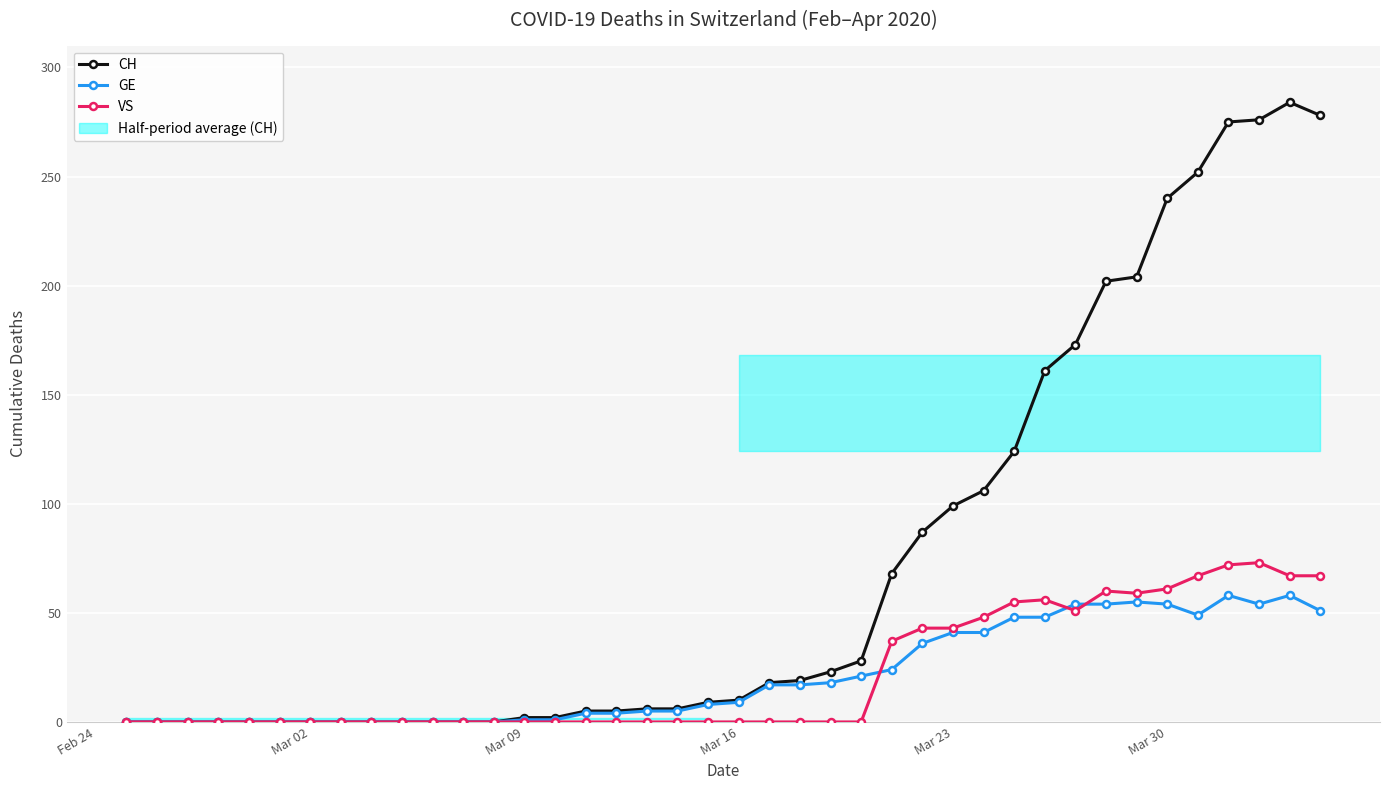

What is the difference between the maximum and second lowest values in the VS series?

73